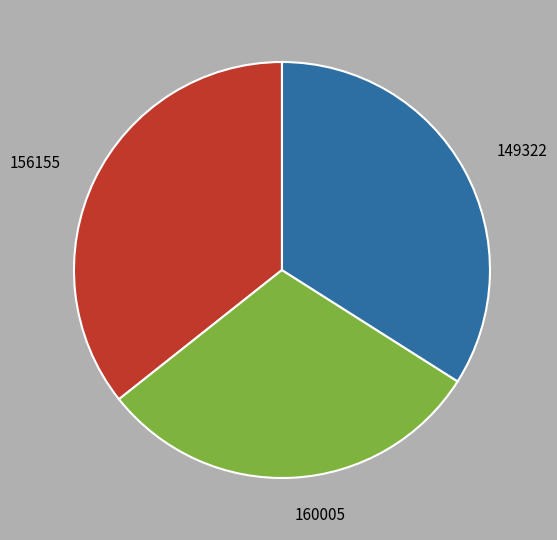

True or false: 160005 accounts for 30% of the total.

True